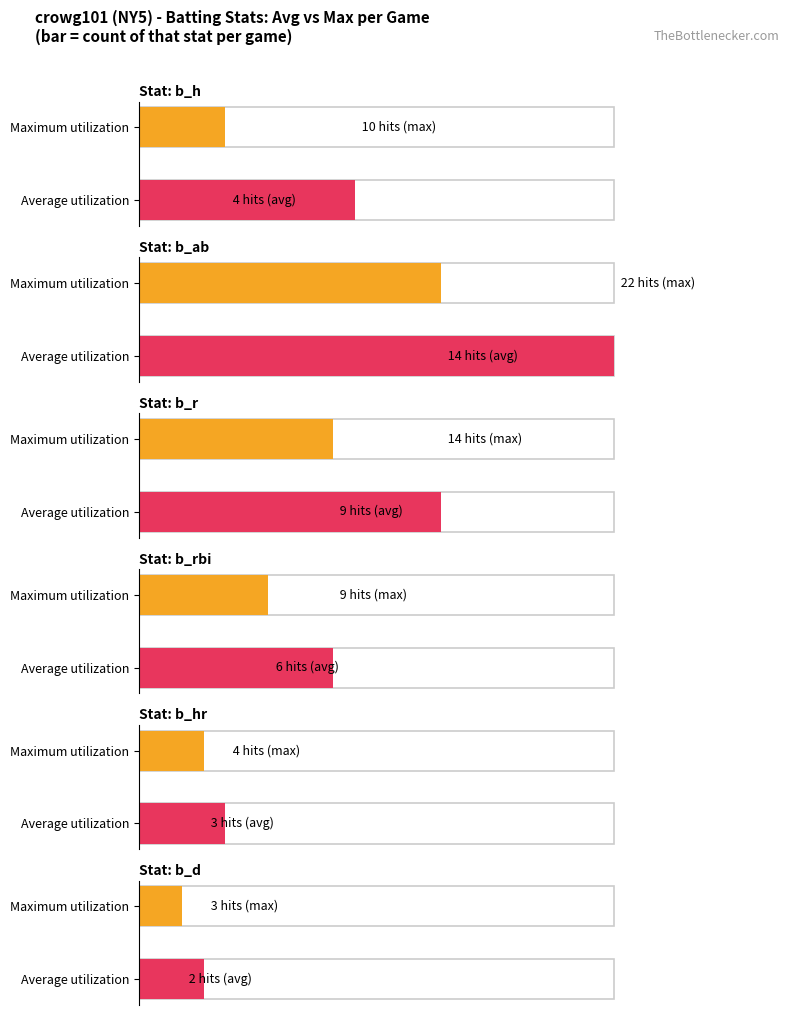

At which category is the sum across all series the highest?

b_ab